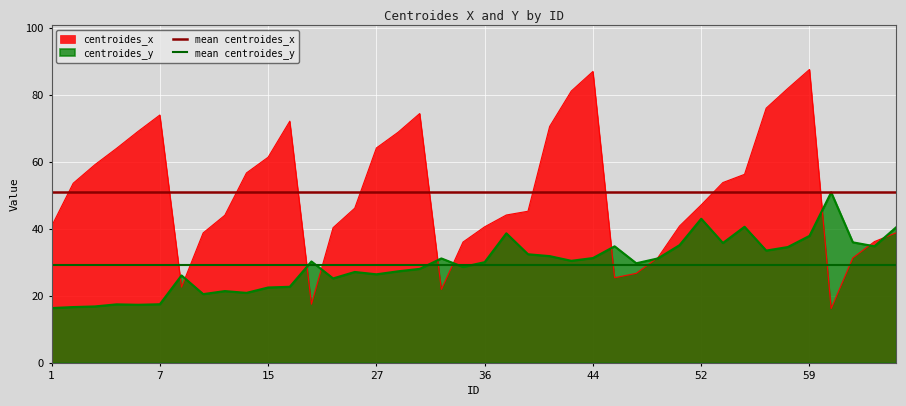

At 15, list the series in order from smallest to largest.

centroides_y, mean centroides_y, mean centroides_x, centroides_x